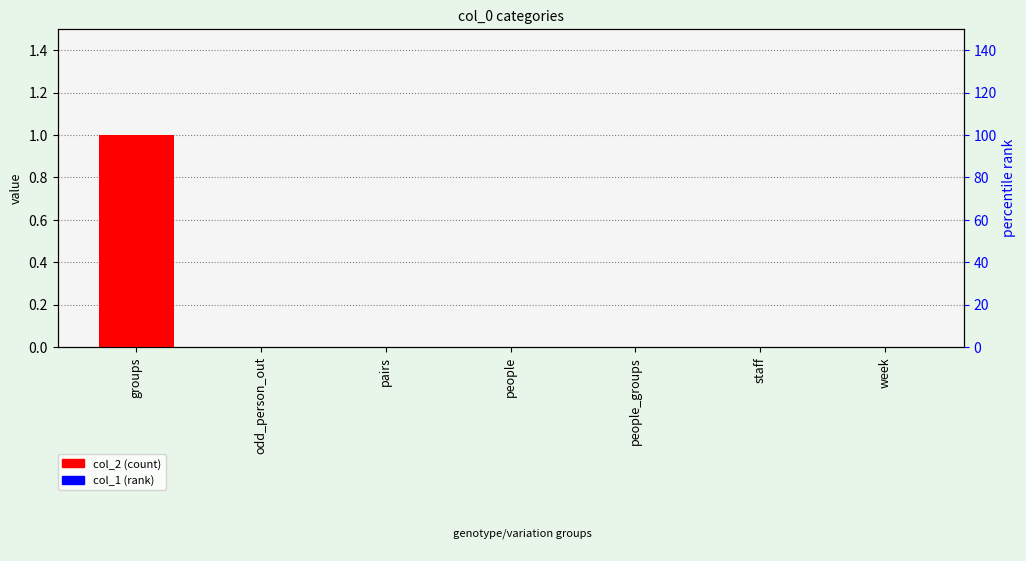

Which category has the lowest value in the col_2 series?

odd_person_out